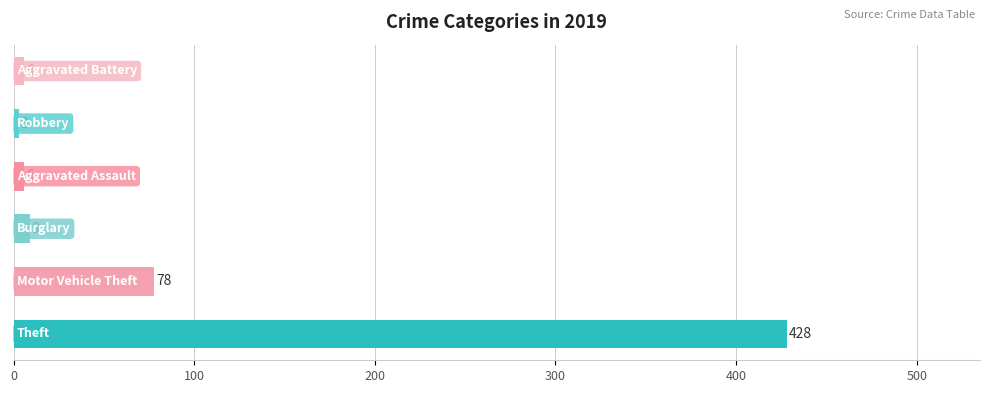

What is the smallest value displayed?

3